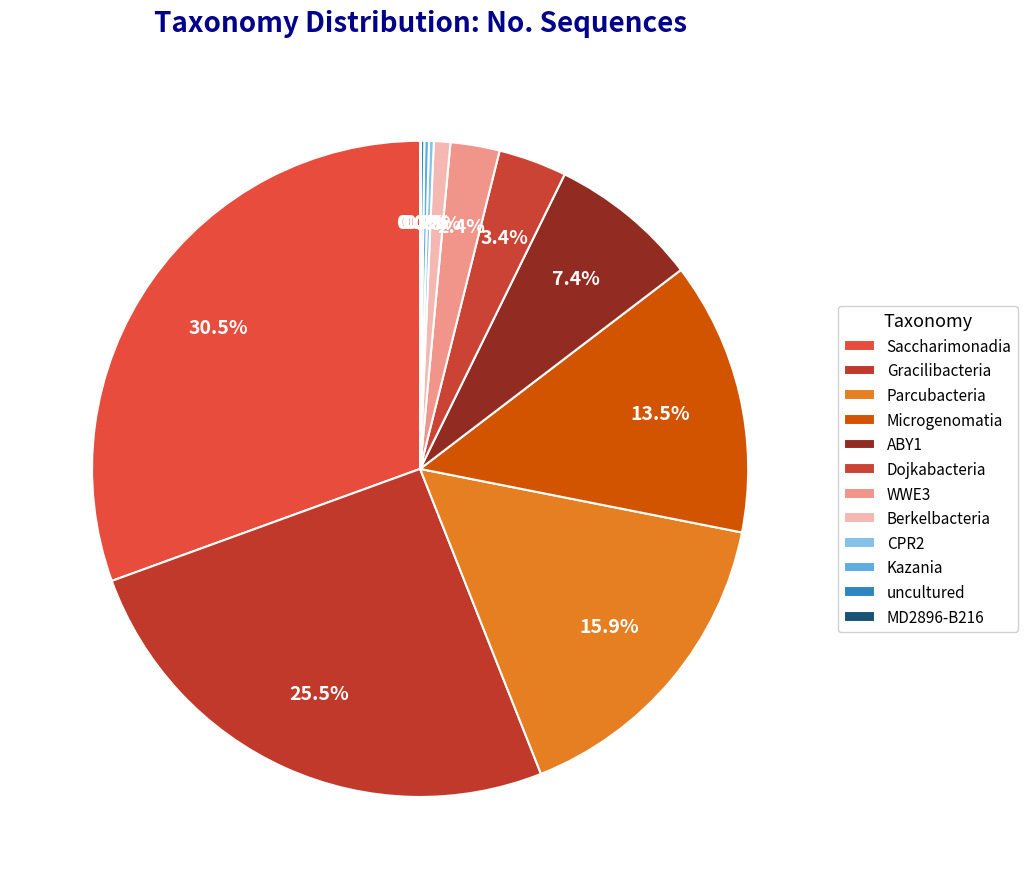

To the nearest percent, what percentage of the pie is Microgenomatia?

13%